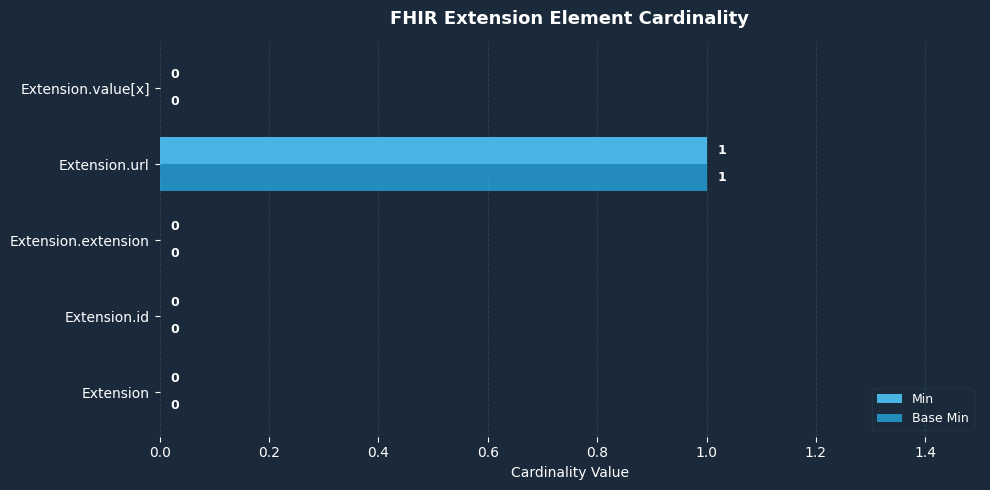

At which category is the sum across all series the highest?

Extension.url